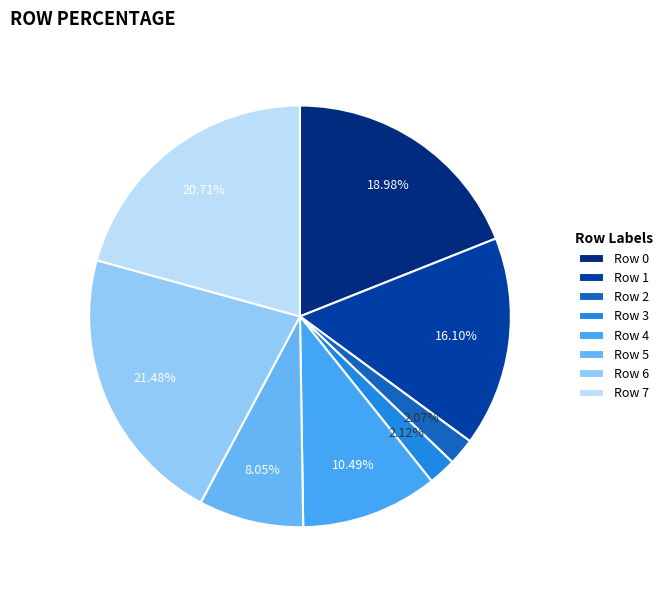

Does Row 3 represent more than half of the total?

No